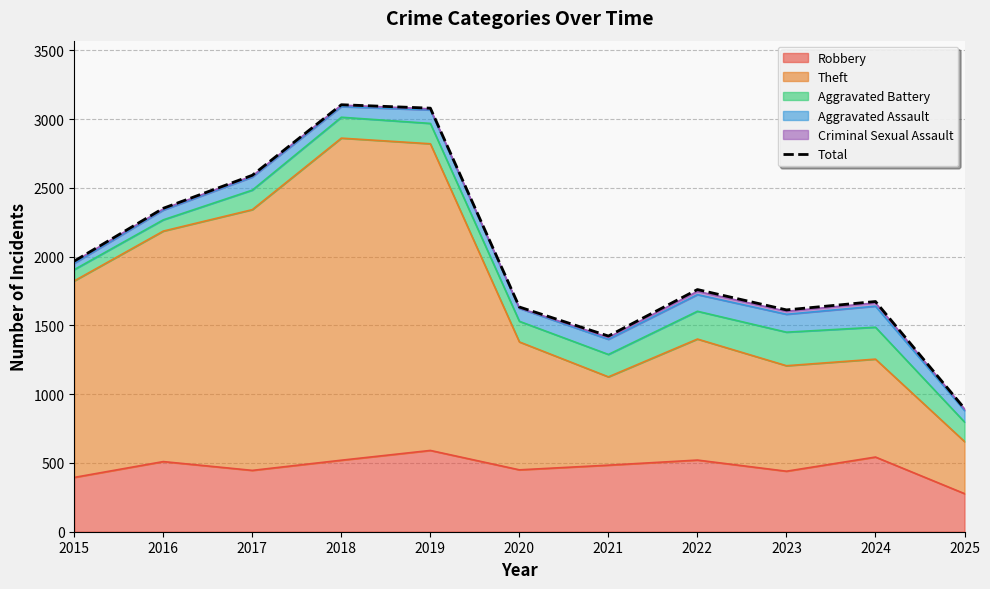

What is the difference between the values at 2022 and 2016?

591